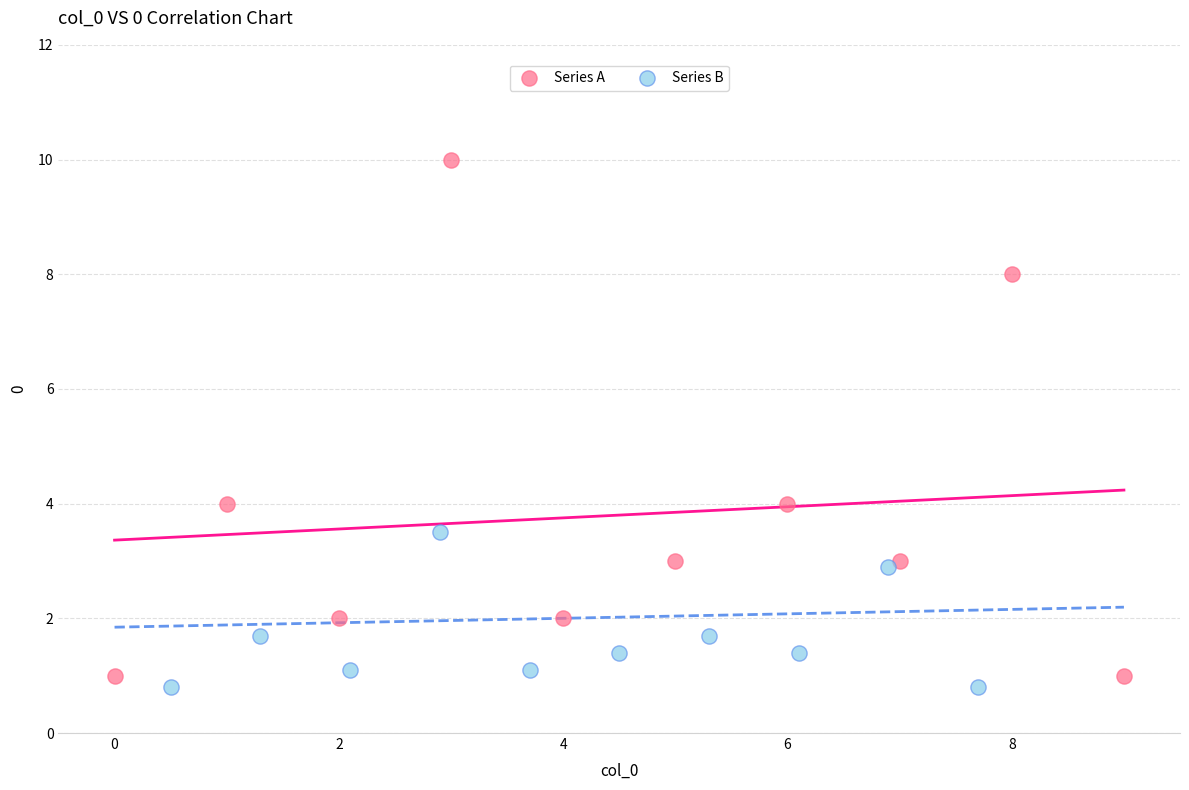

What are all the series names shown in the legend?

Series A, Series B